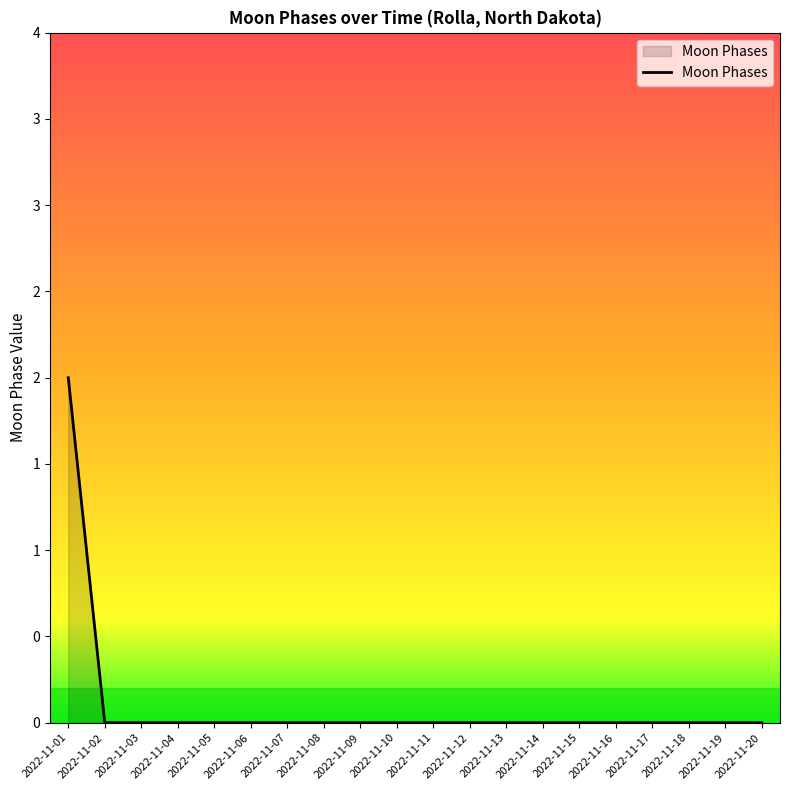

Rank the categories by value from lowest to highest.

2022-11-02, 2022-11-03, 2022-11-04, 2022-11-05, 2022-11-06, 2022-11-07, 2022-11-08, 2022-11-09, 2022-11-10, 2022-11-11, 2022-11-12, 2022-11-13, 2022-11-14, 2022-11-15, 2022-11-16, 2022-11-17, 2022-11-18, 2022-11-19, 2022-11-20, 2022-11-01